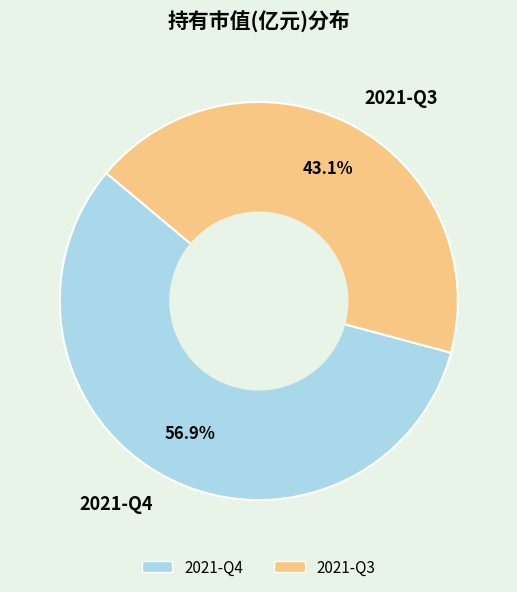

Is it true that 2021-Q3 is 34% of the pie?

False